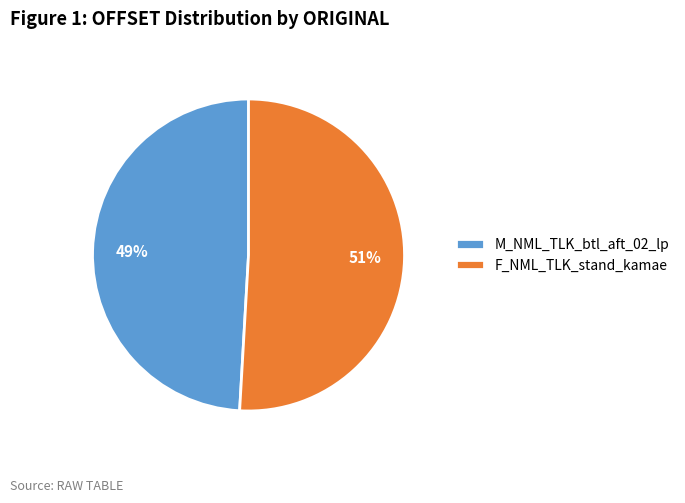

Which slice is the largest?

F_NML_TLK_stand_kamae